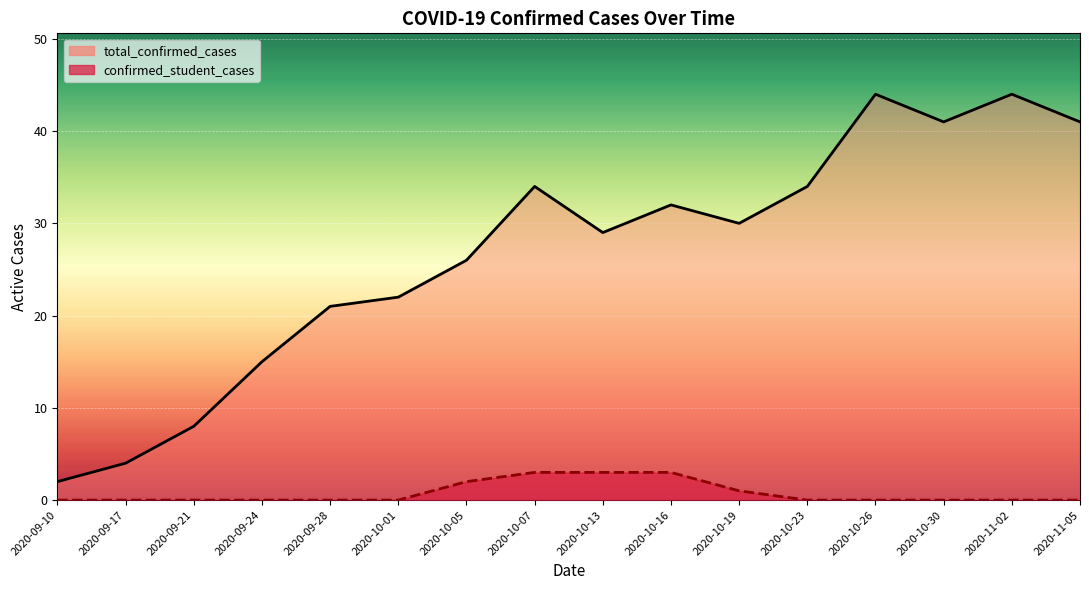

What is the difference between the total_confirmed_cases values at 2020-10-16 and 2020-10-05?

6